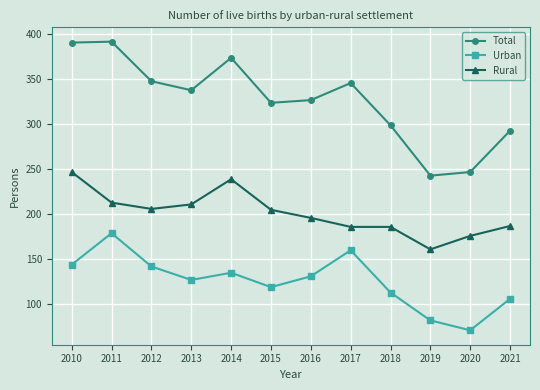

How many series are shown in this chart?

3